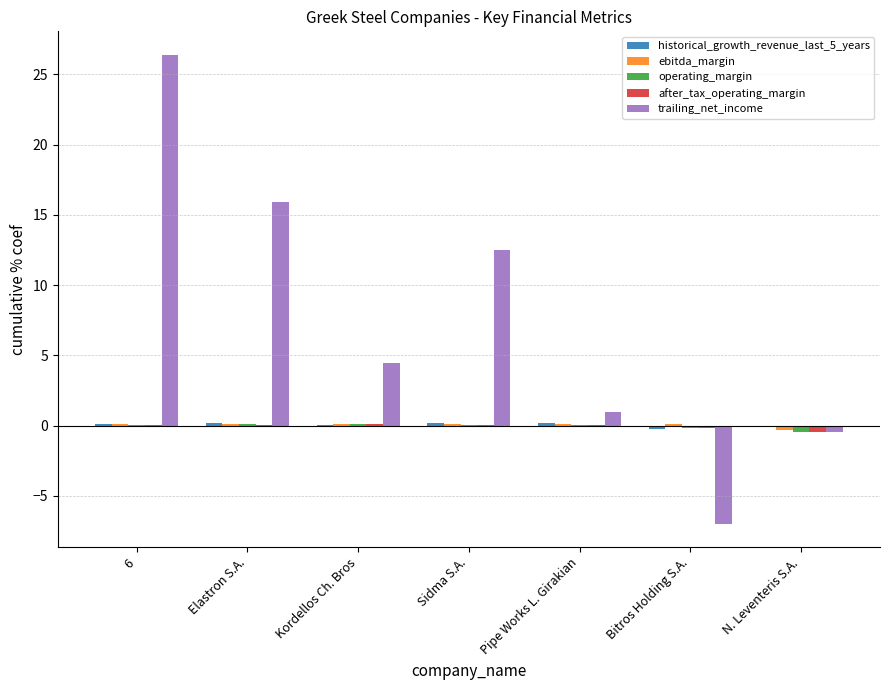

True or false: operating_margin has a value of 0.1 at 6.

True